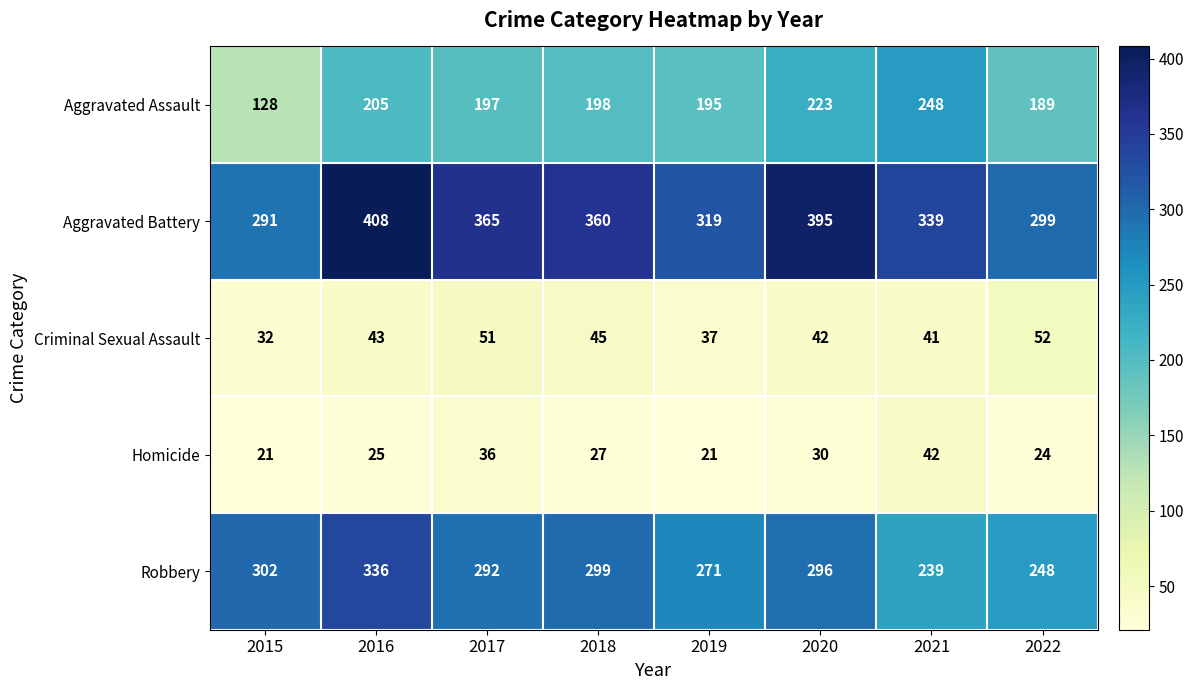

At 2018, list the series in order from largest to smallest.

Aggravated Battery, Robbery, Aggravated Assault, Criminal Sexual Assault, Homicide